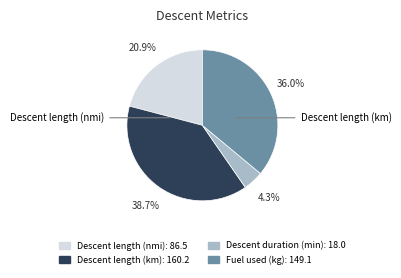

Does any single category account for the majority?

No